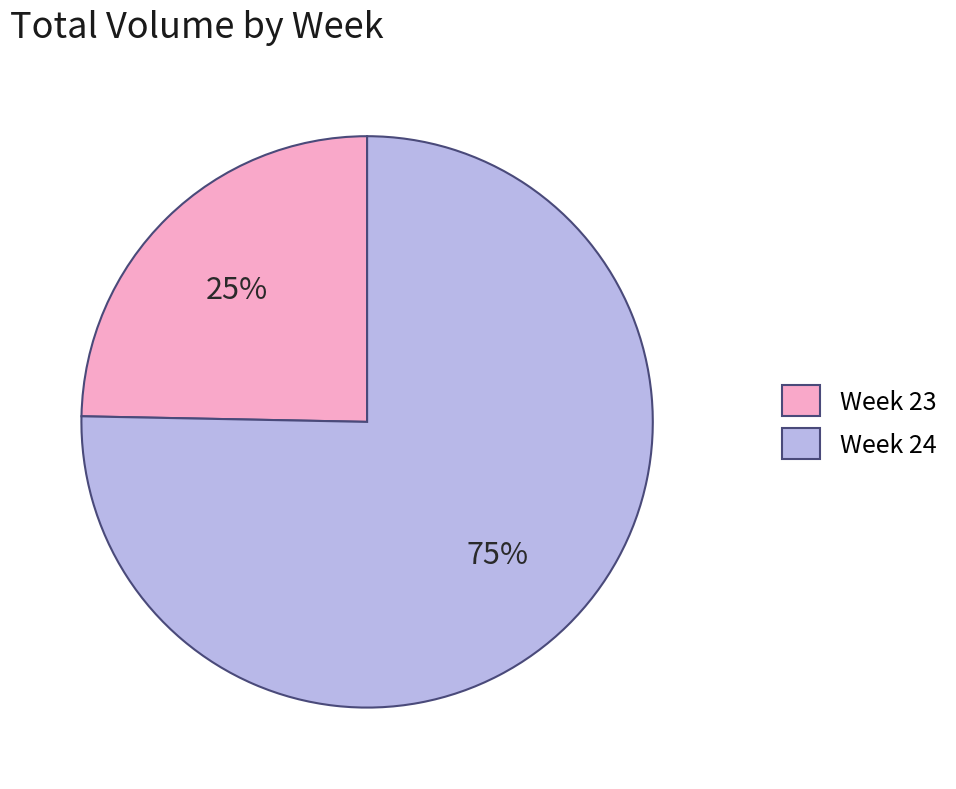

What is the largest slice in the pie chart?

Week 24